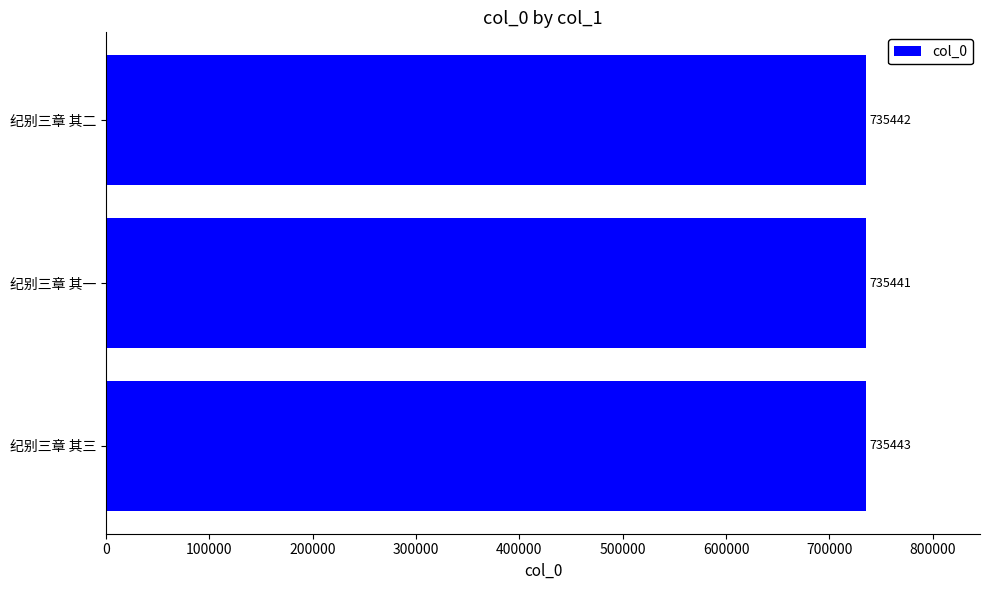

Where is the data nearest to the value 735442?

纪别三章 其二